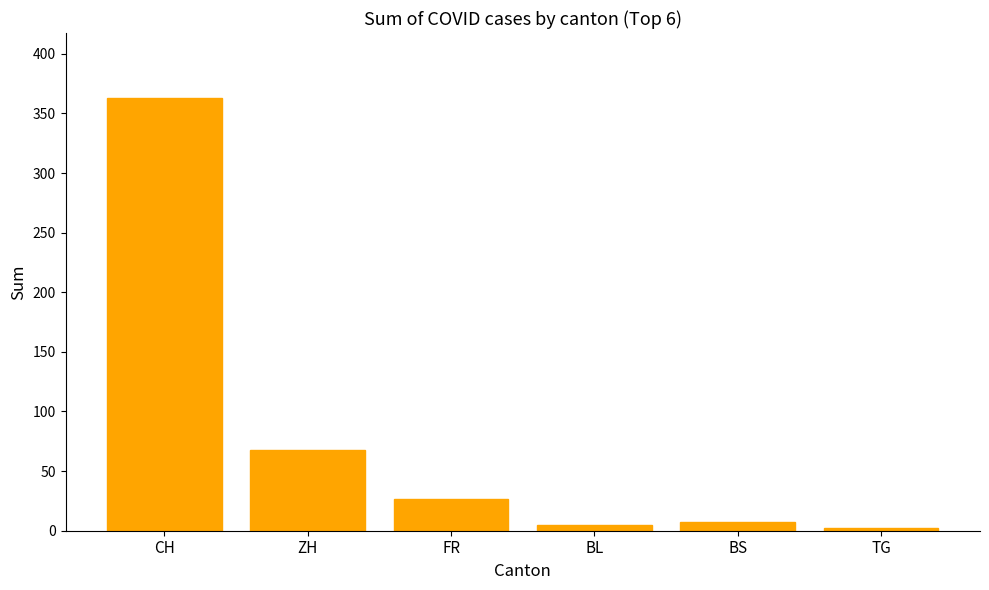

The value at BL is 5. True or false?

True